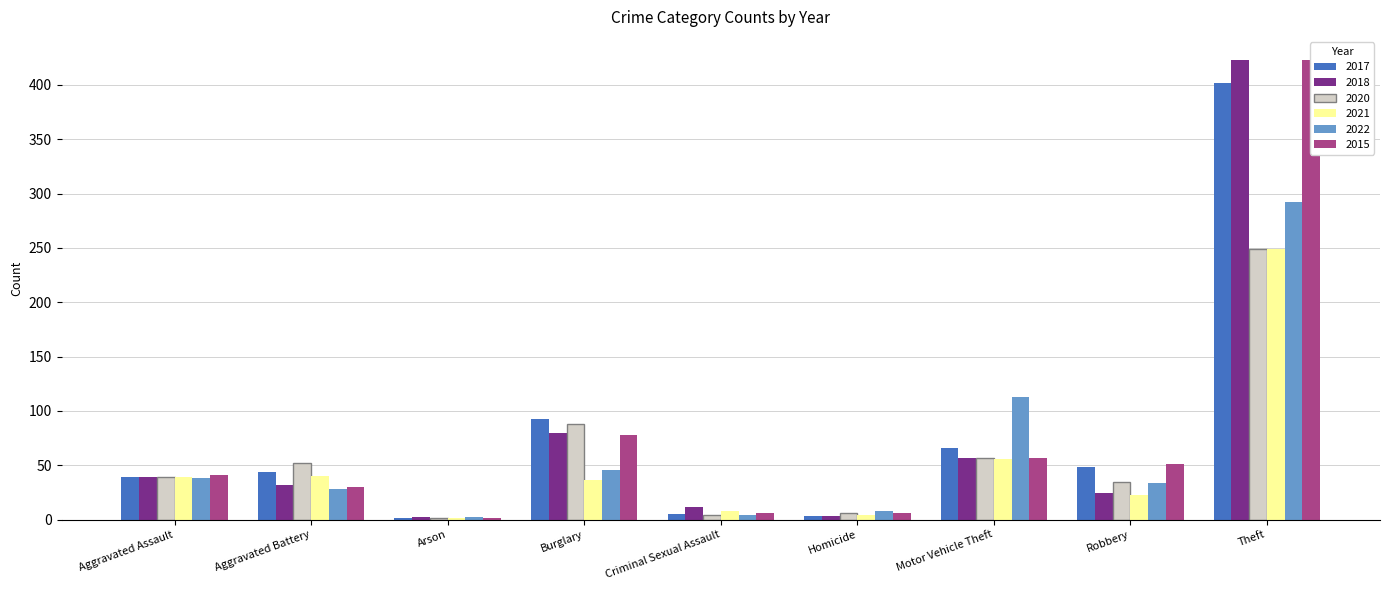

What are all the series names shown in the legend?

2017, 2018, 2020, 2021, 2022, 2015